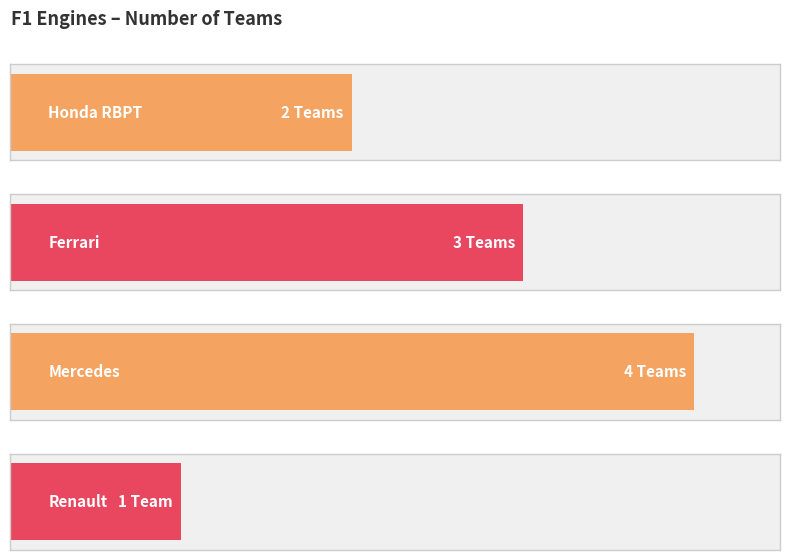

What position from the left is Honda RBPT?

1